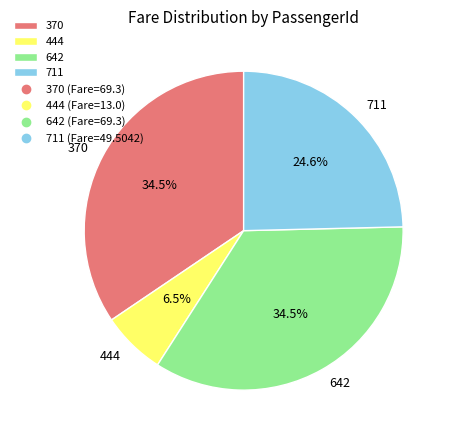

How many segments does this pie chart have?

4